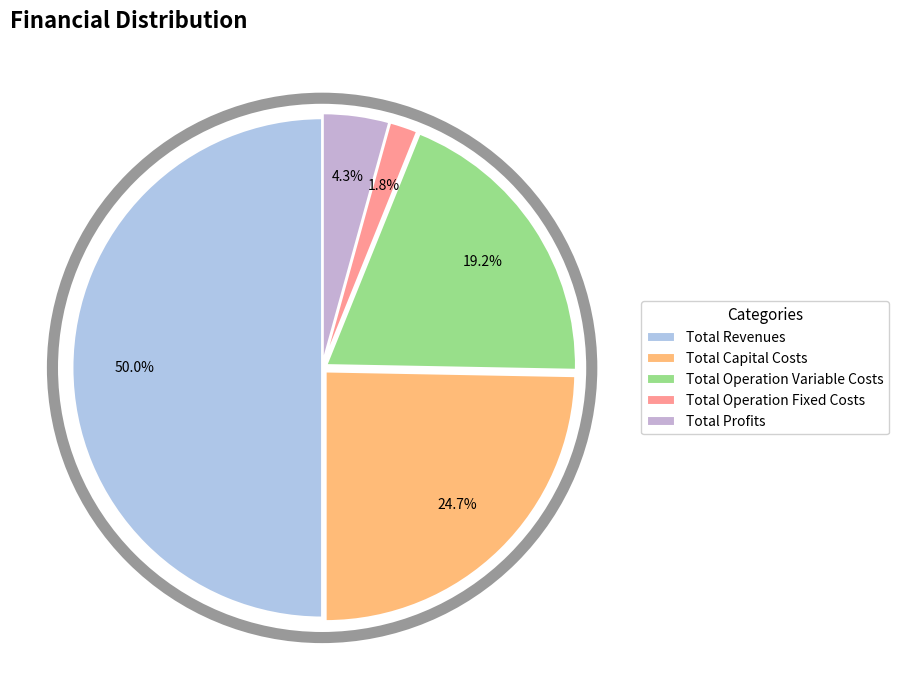

How many slices are in this pie chart?

5